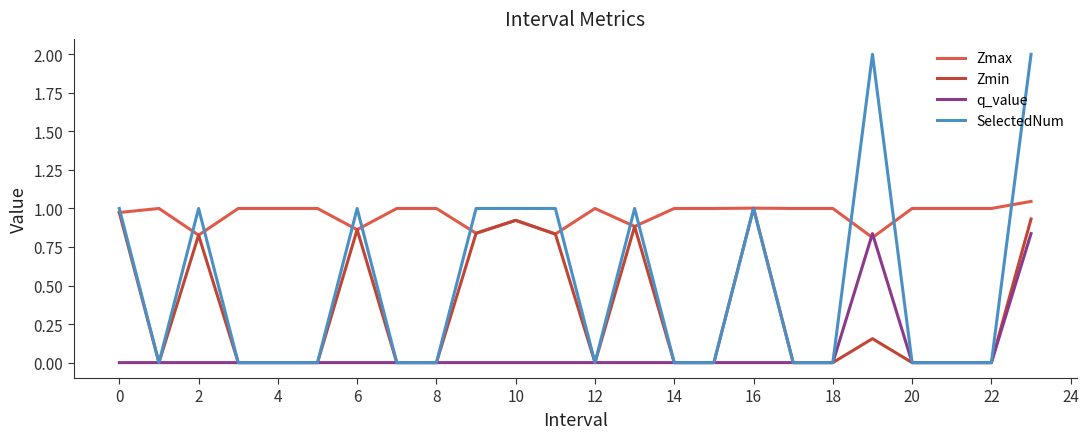

What is the maximum value shown in the chart?

2.0